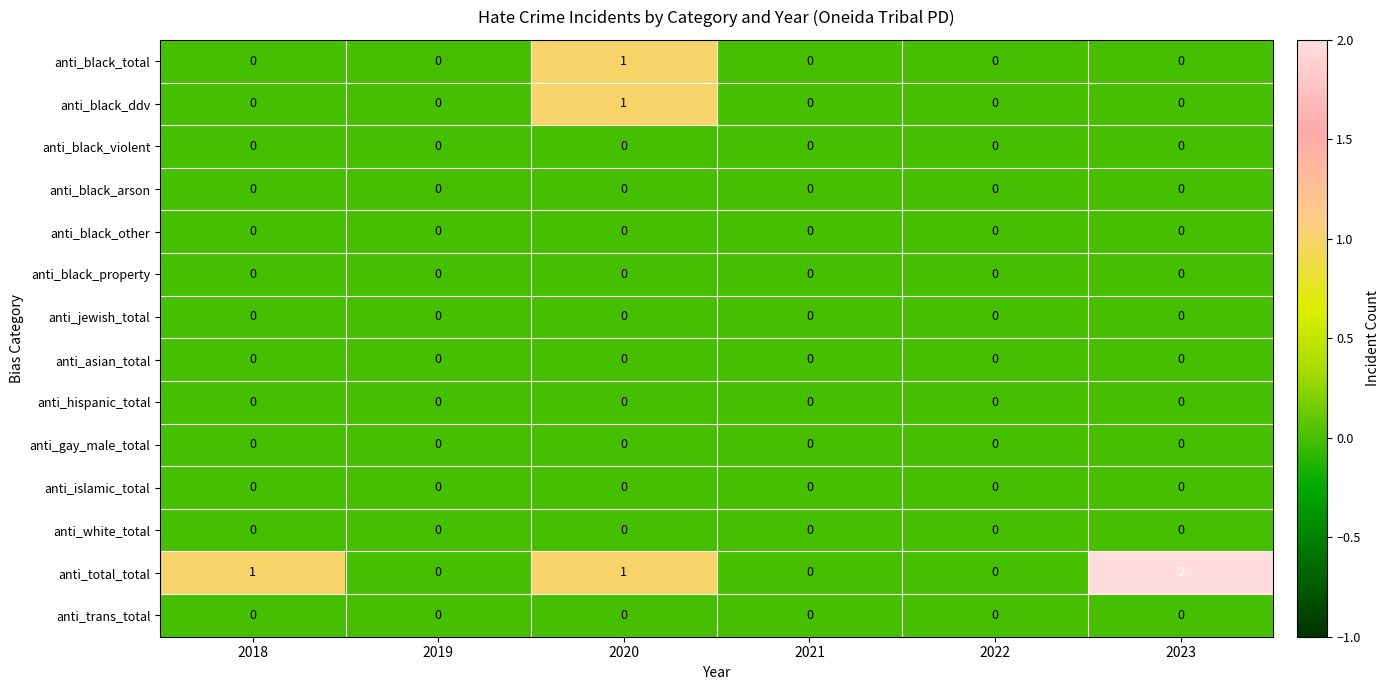

How many series are shown in this chart?

14